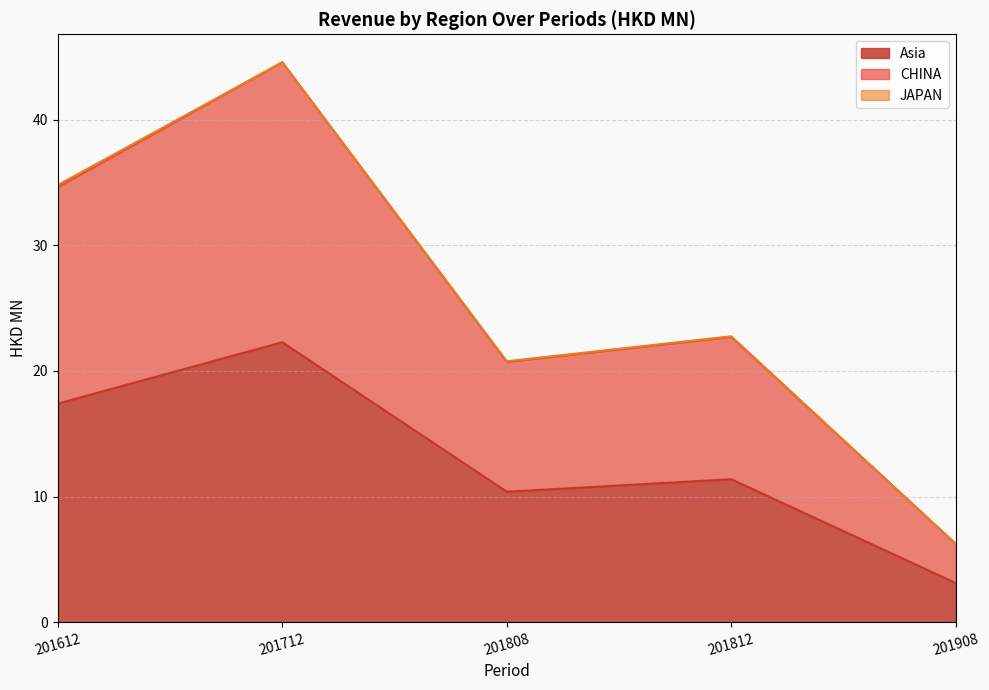

What is the maximum value for Asia?

22.3